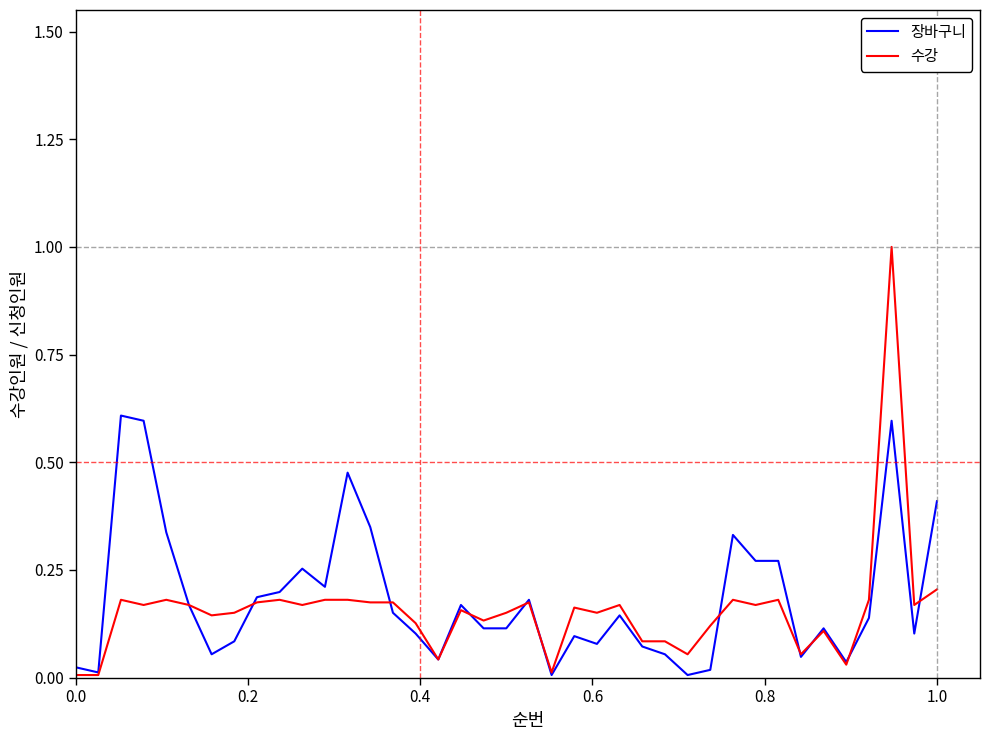

Rank the series by their maximum value, from highest to lowest.

수강, 장바구니